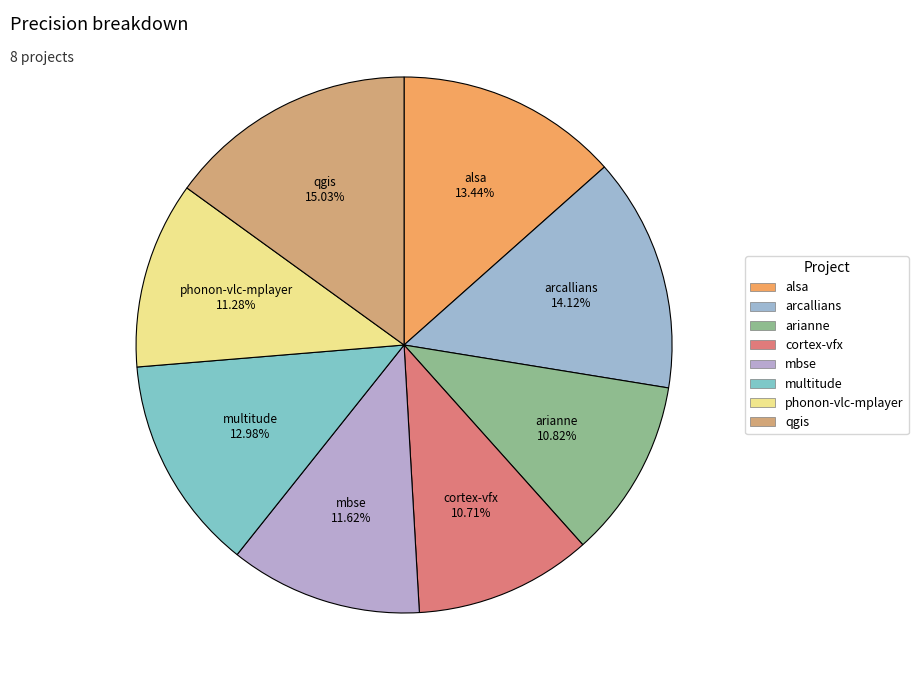

To the nearest percent, what is the difference between the largest and smallest slice percentages?

4%